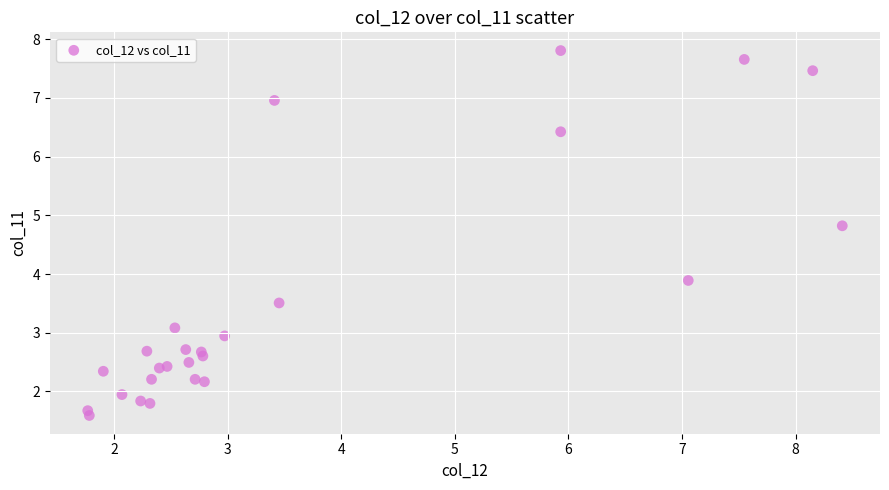

What Y value in the scatter plot is closest to 4?

3.9